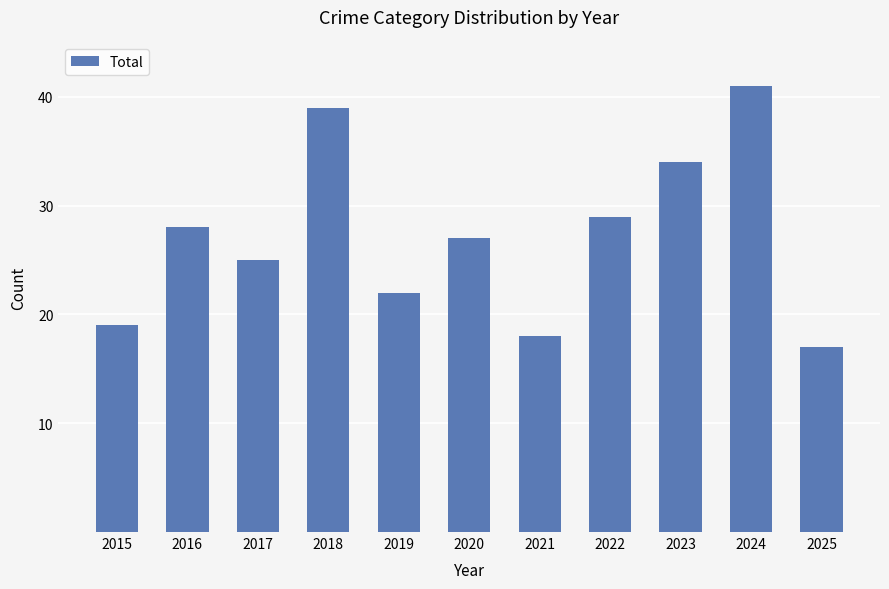

Rank the categories by value from highest to lowest.

2024, 2018, 2023, 2022, 2016, 2020, 2017, 2019, 2015, 2021, 2025